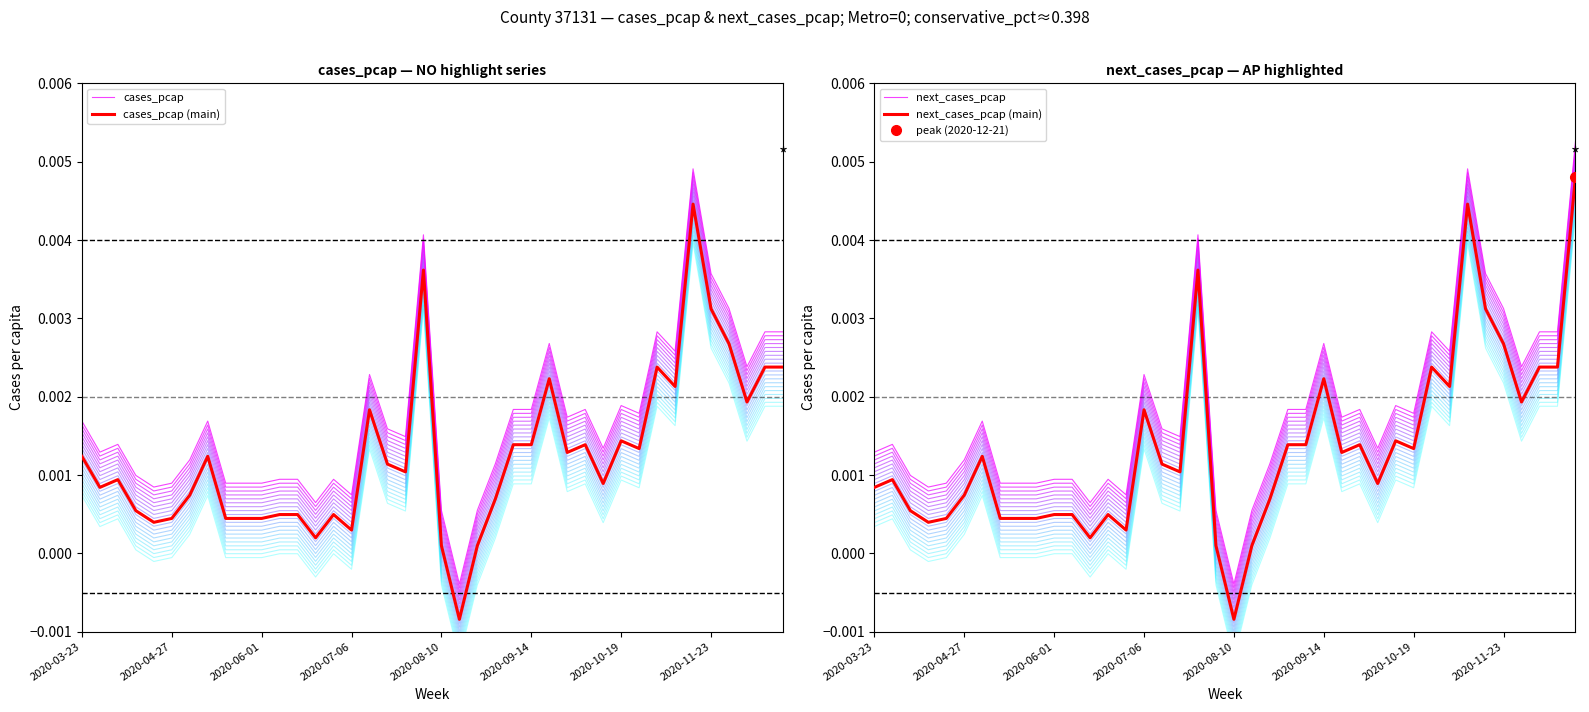

In cases_pcap (main), how many points are higher than both neighbors (excluding endpoints)?

10